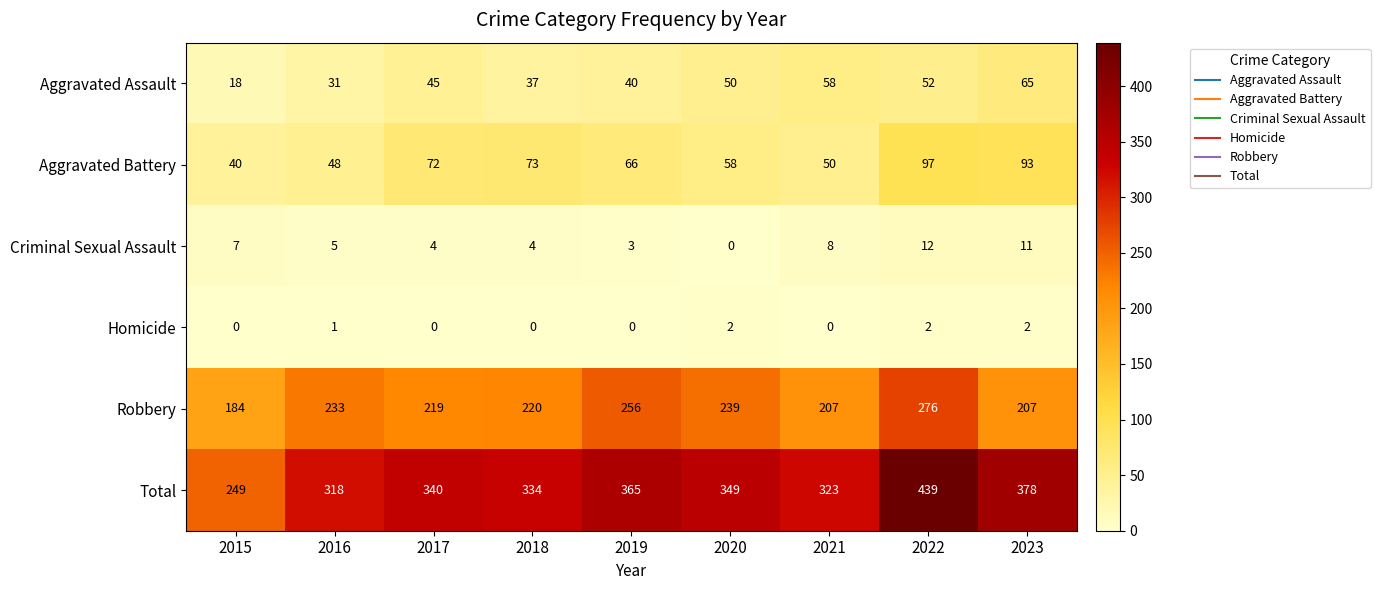

What is the approximate value of Aggravated Battery at 2020?

58